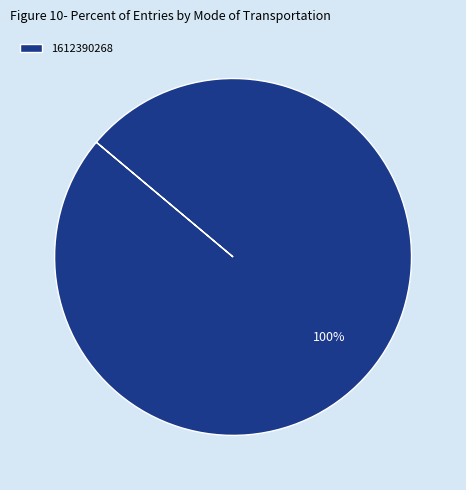

How many segments does this pie chart have?

1